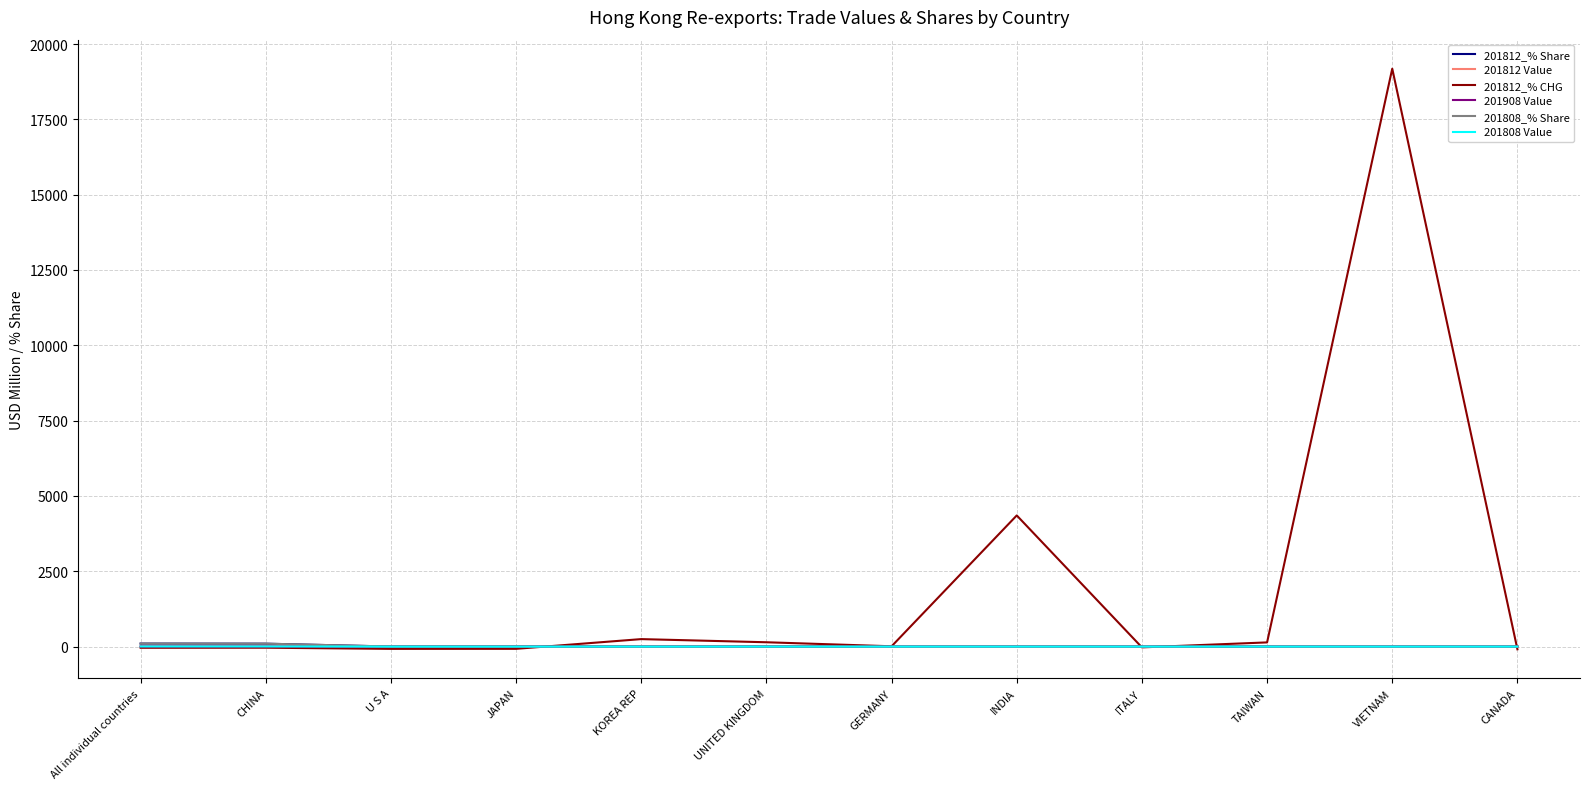

At which label is 201812_% CHG closest to 9545?

INDIA